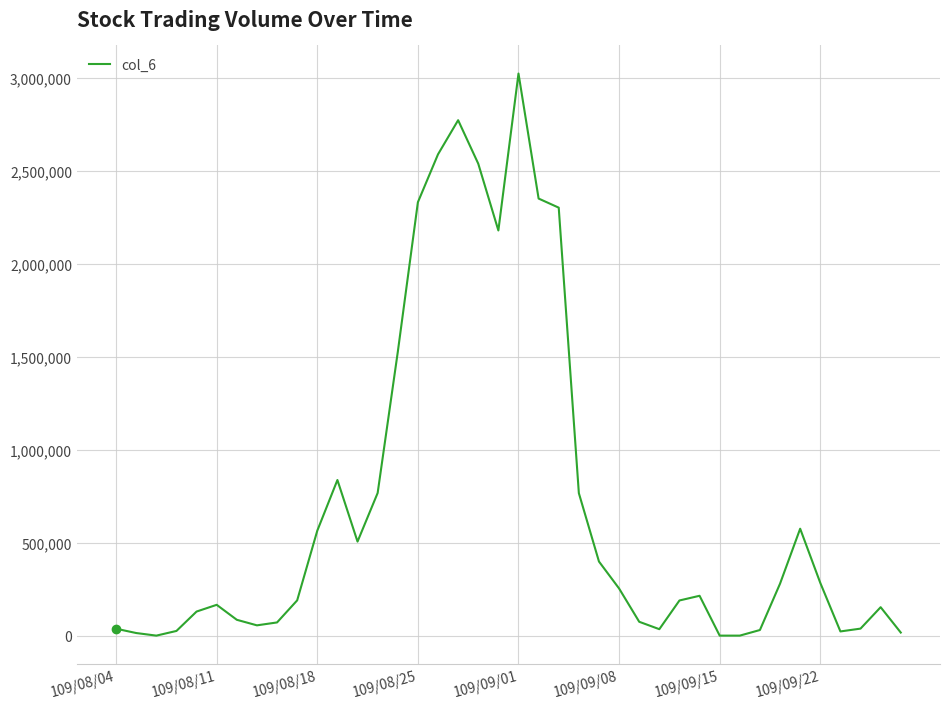

How many lines are shown in the chart?

1